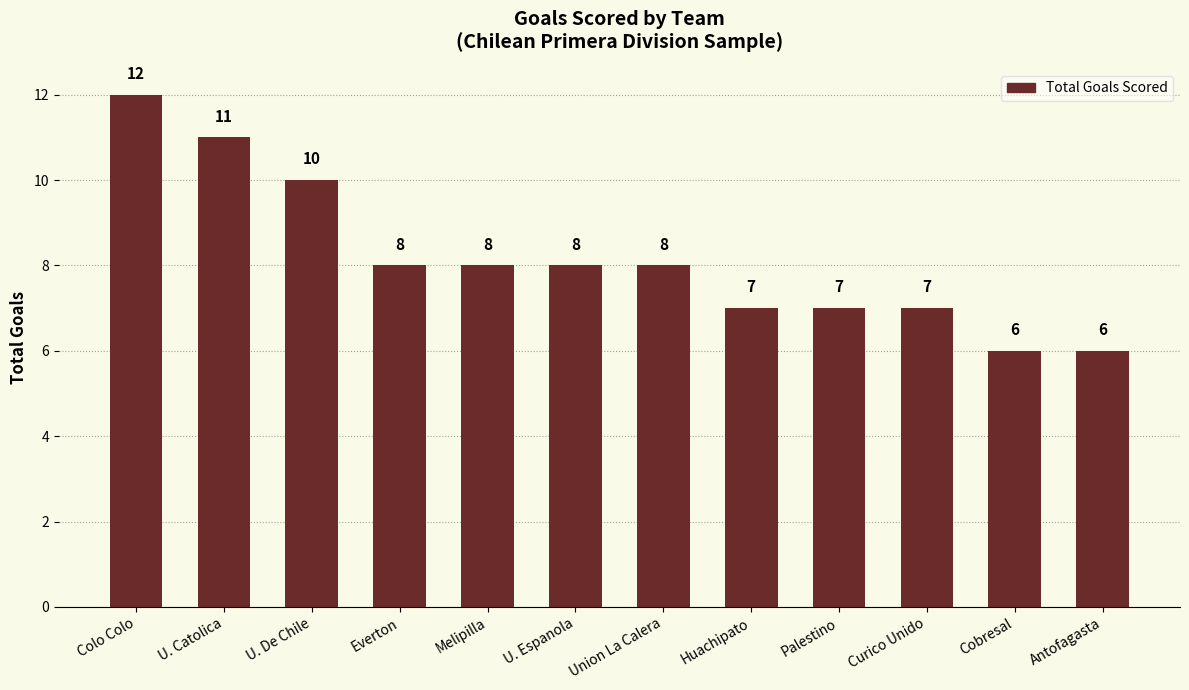

What is the greatest value displayed?

12